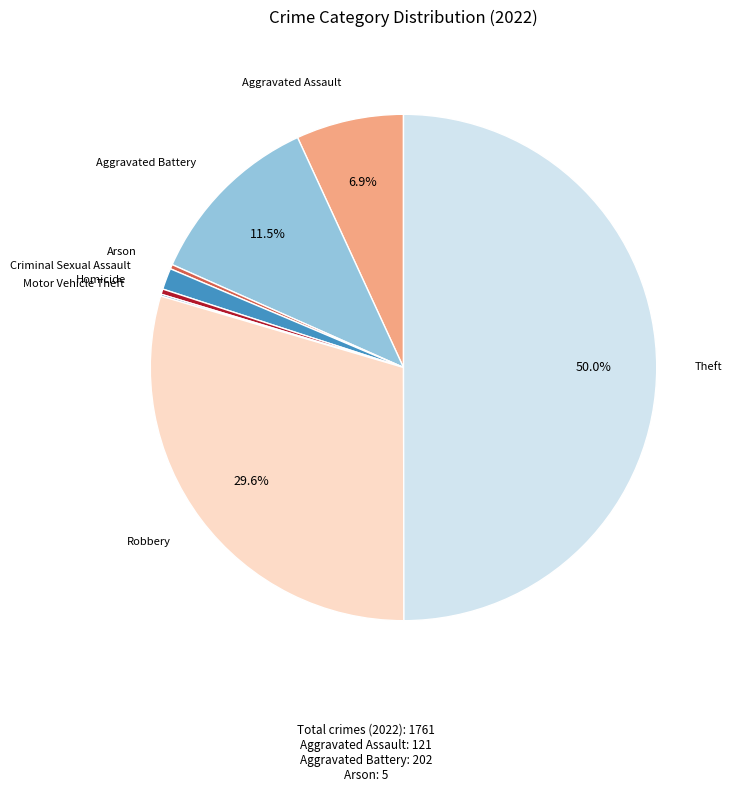

Which category has the biggest portion of the pie?

Theft